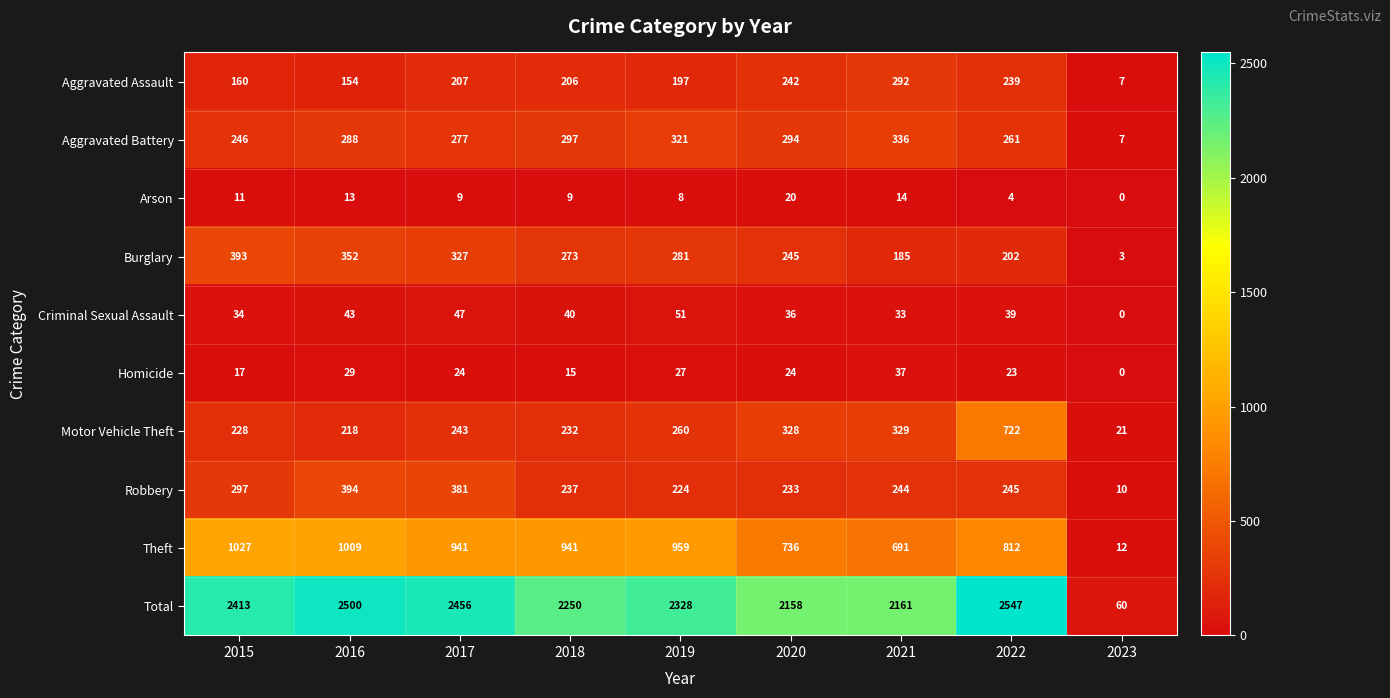

At which label does Aggravated Assault first exceed 206?

2017